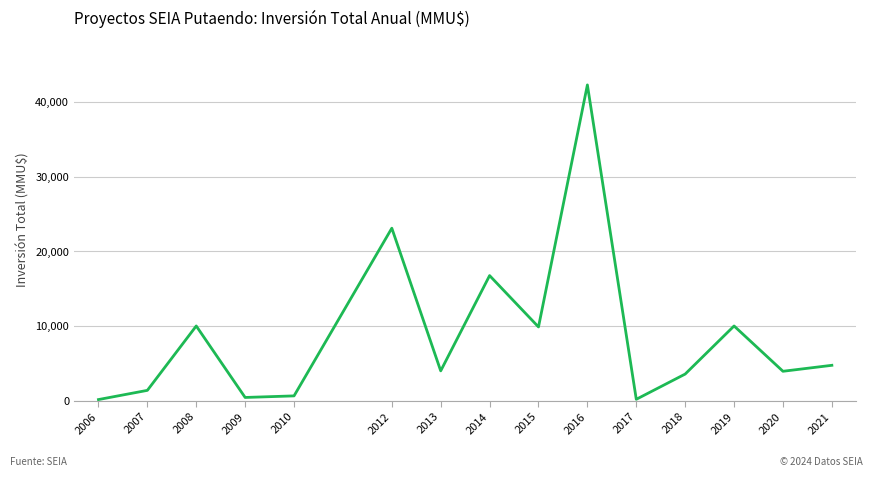

What is the change in value from 2007 to 2019?

+8627